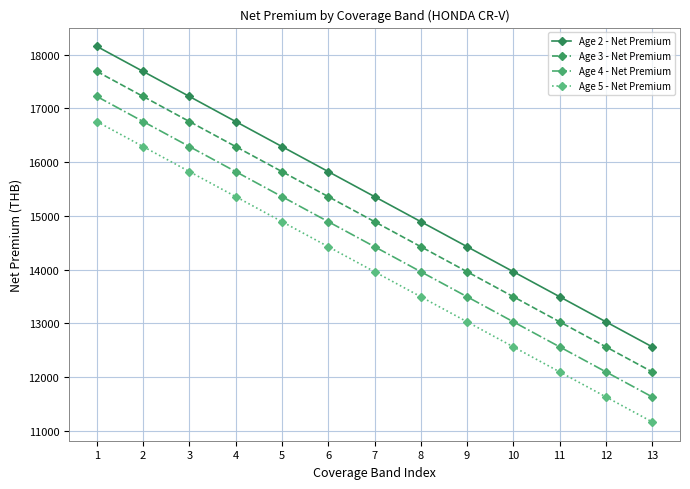

What is the value of the Age 2 - Net Premium point at the 8th from the left?

14893.3